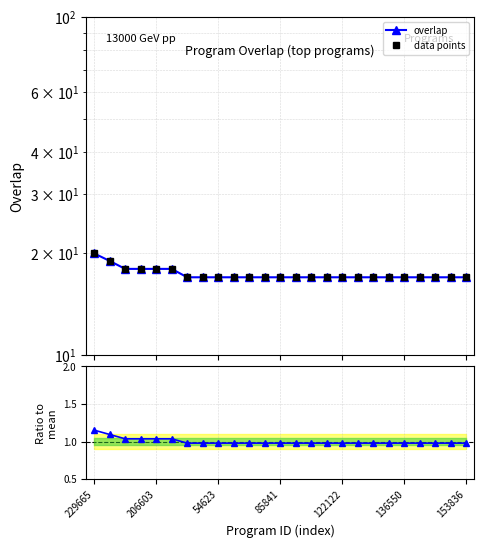

Is it true that data points equals 4.9 at 17?

False